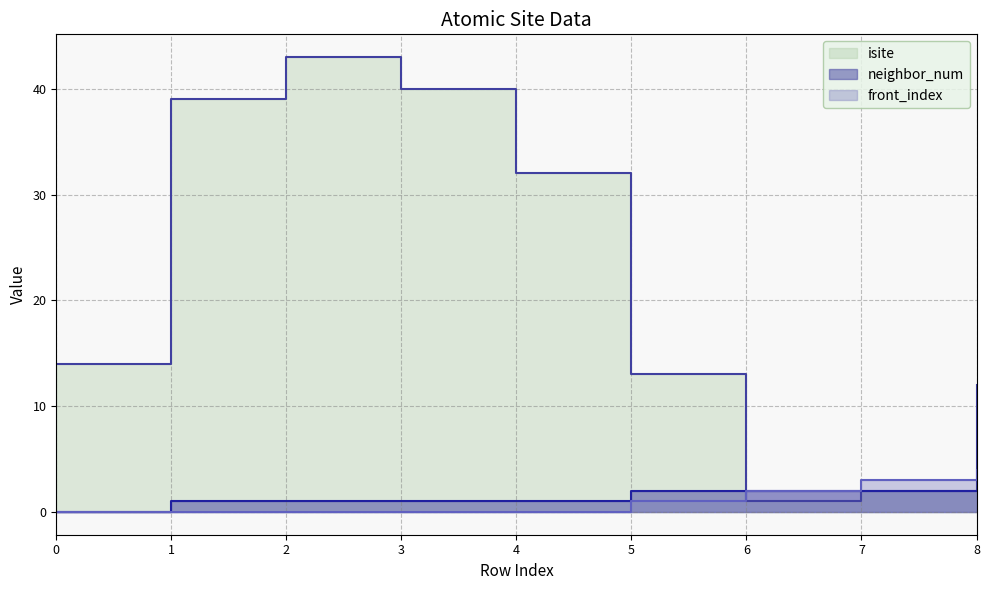

What is the average value of the isite series?

22